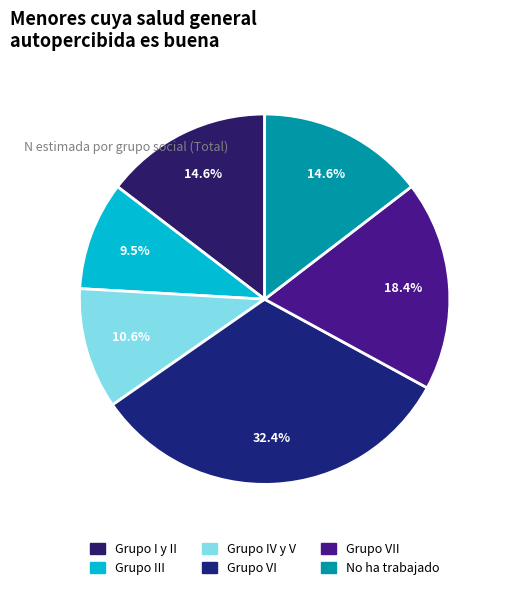

Does any single category account for the majority?

No